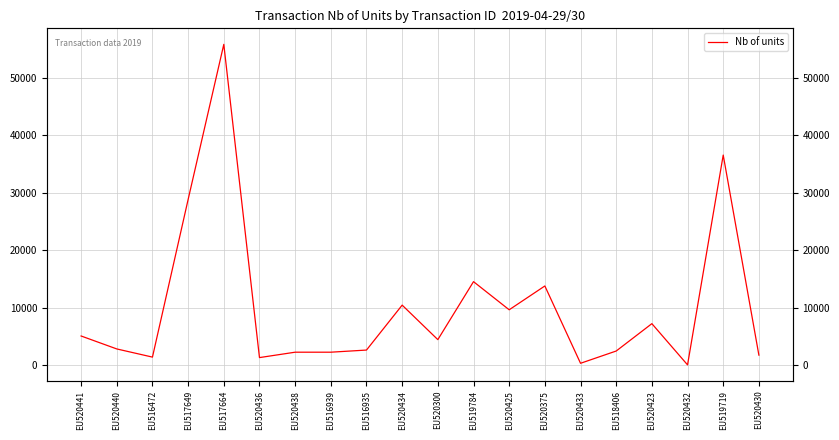

What is the value of the 1st point from the left?

5061